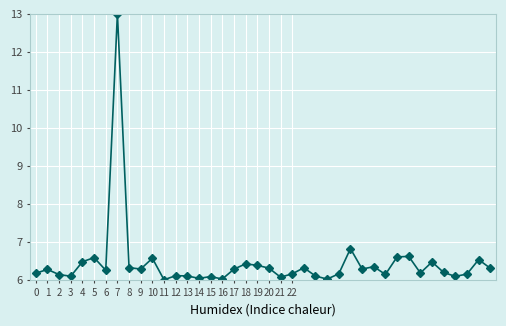

What is the value of the 10th point from the left?

6.3